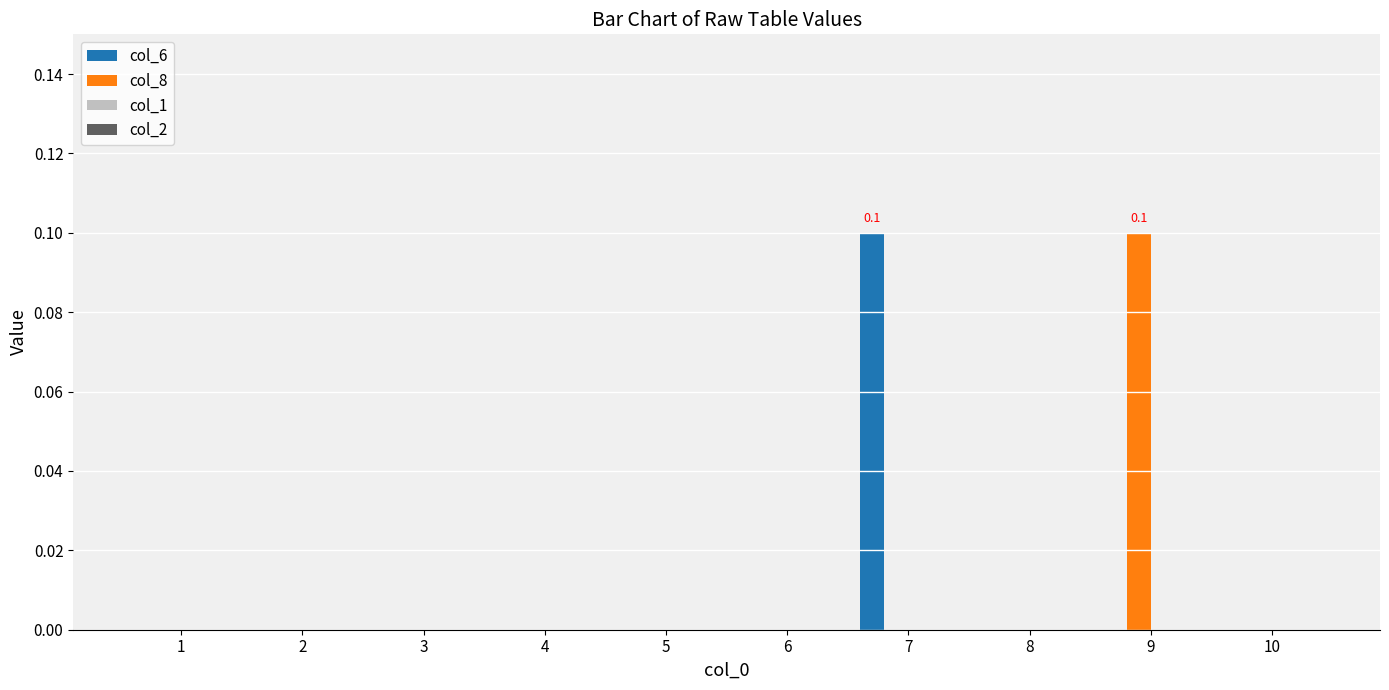

At which label does col_6 reach its peak?

7